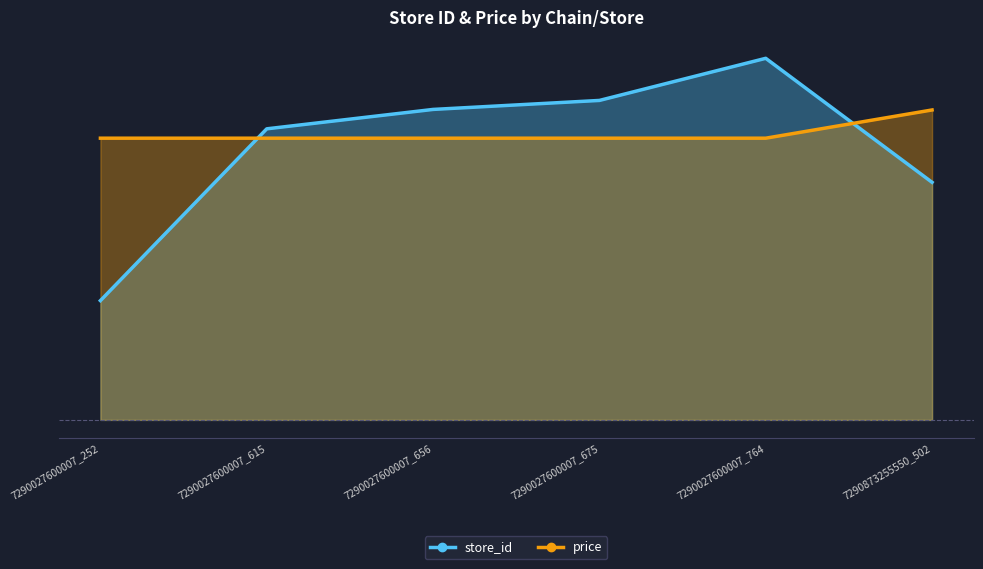

What is the smallest value displayed?

230.9